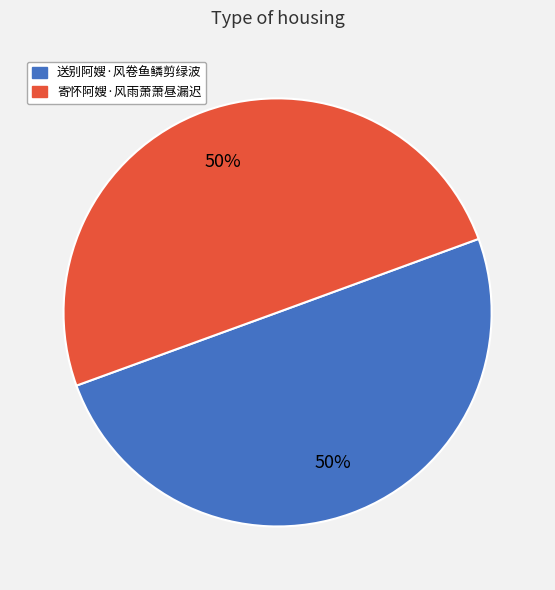

Approximately how many times larger is the value at 寄怀阿嫂·风雨萧萧昼漏迟 compared to 送别阿嫂·风卷鱼鳞剪绿波?

1.0